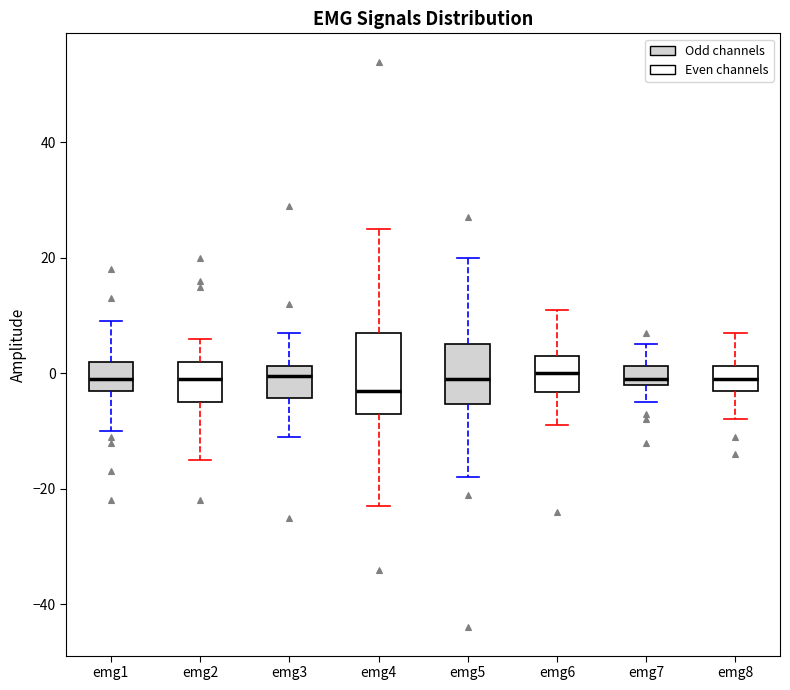

Reading left to right, transcribe this box plot: for each box, give where its median line is, the range the box spans, and where its two whiskers end, as read against the y-axis. The values are not printed on the chart, so give them approximately, as read against the axis.

emg1: median 0, box -2 to 2, whiskers -10 to 10
emg2: median 0, box -4 to 2, whiskers -14 to 6
emg3: median 0, box -4 to 2, whiskers -10 to 8
emg4: median -2, box -6 to 8, whiskers -22 to 26
emg5: median 0, box -6 to 6, whiskers -18 to 20
emg6: median 0, box -4 to 4, whiskers -8 to 12
emg7: median 0, box -2 to 2, whiskers -4 to 6
emg8: median 0, box -2 to 2, whiskers -8 to 8